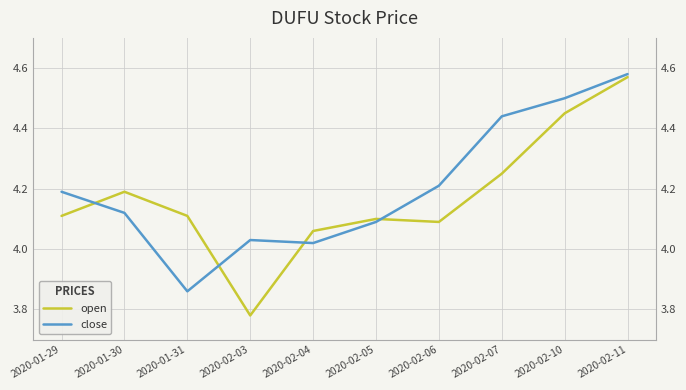

Does the chart display data point markers on the line(s)?

No